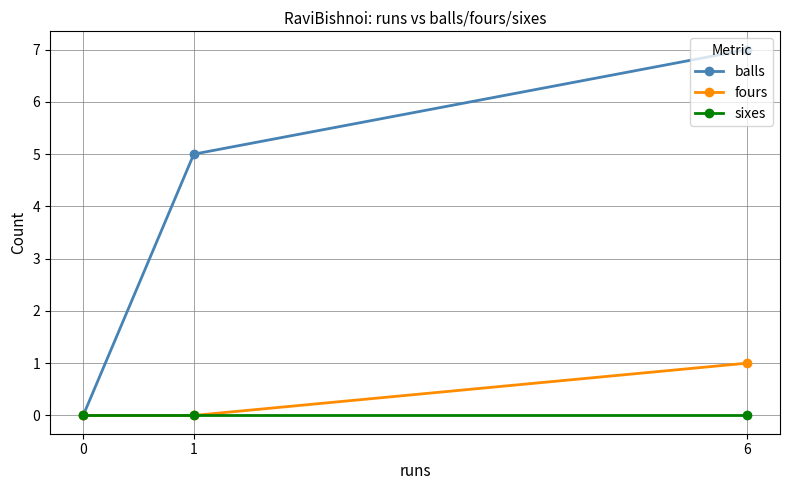

Reading right to left, extract all data points from this chart.

balls: 6=7	1=5	0=0
fours: 6=1	1=0	0=0
sixes: 6=0	1=0	0=0